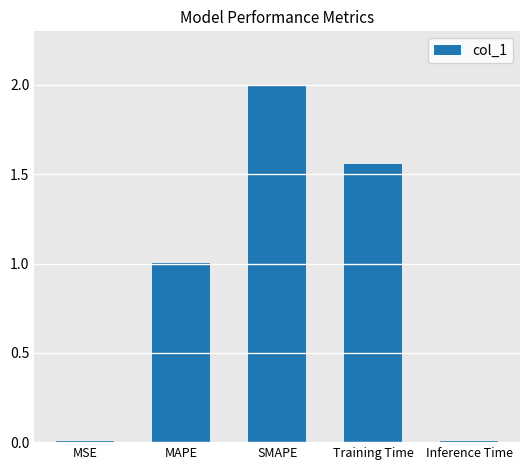

Is it true that the value at SMAPE is 2.0?

True